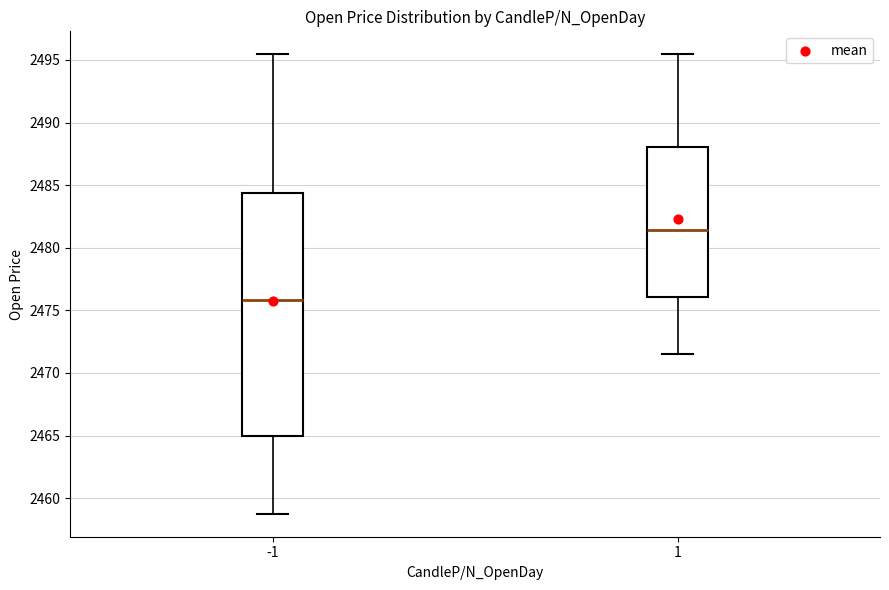

Where does the lower whisker of the box at x = -1 end on the y-axis? The values are not printed on the chart, so give them approximately, as read against the axis.

2459.0